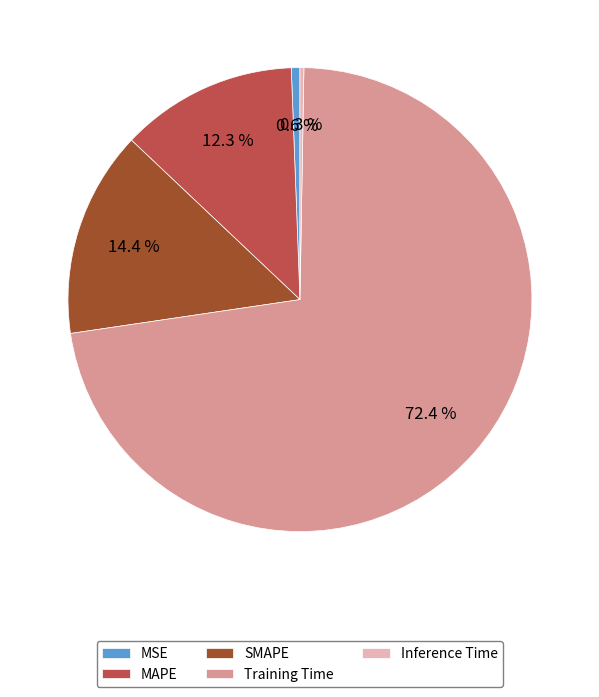

What portion of the pie excludes MSE?

99.4%